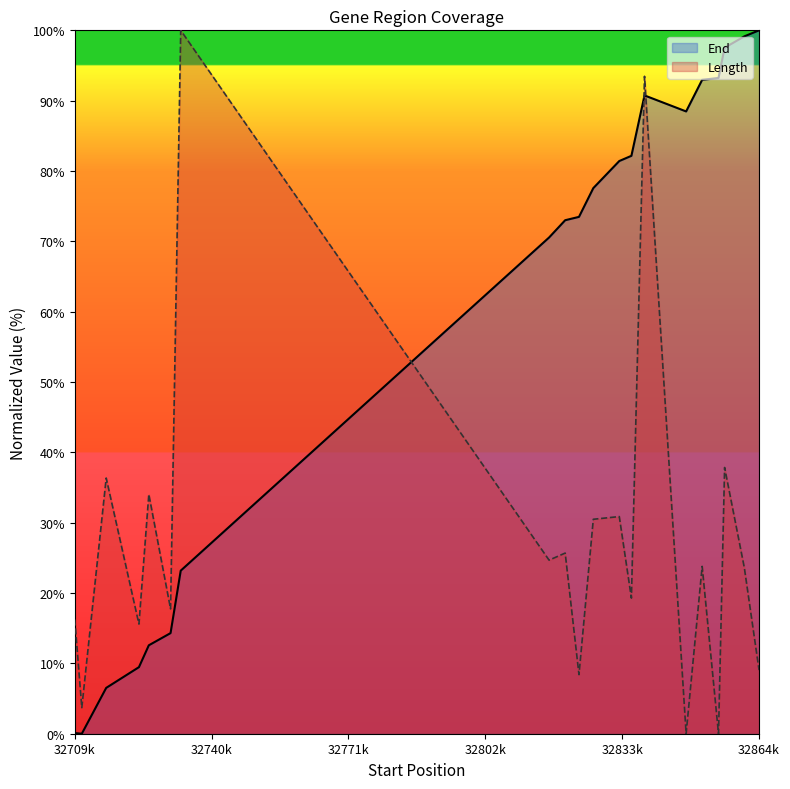

At which label does End first exceed 77?

32826836